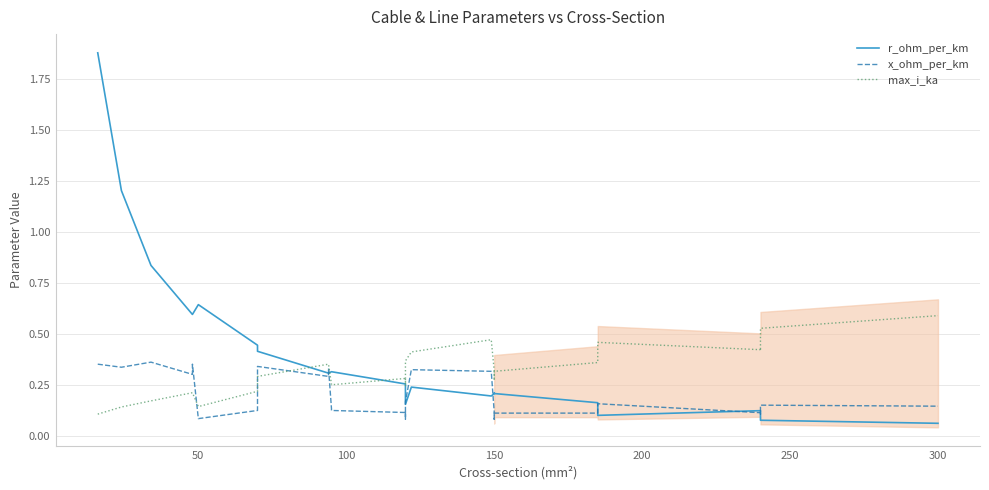

Which series has the largest total across all categories?

r_ohm_per_km